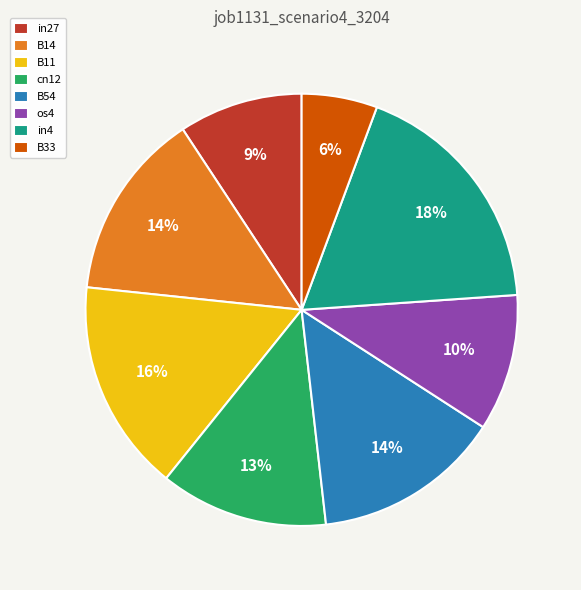

How many slices are in this pie chart?

8